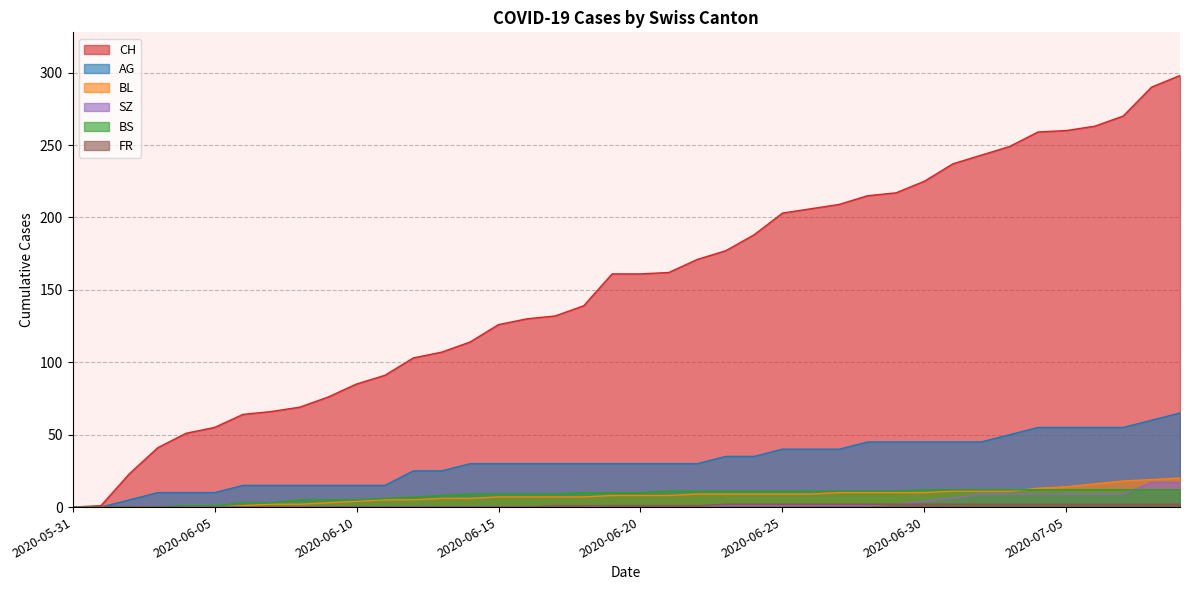

What is the difference between the maximum and minimum values in the BS series?

12